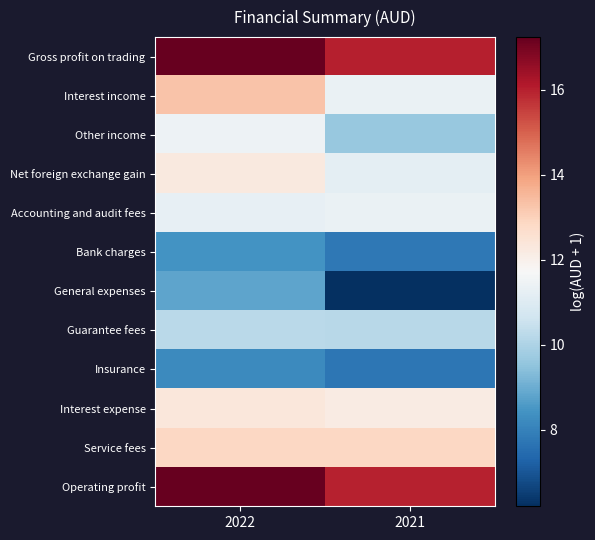

Which series has the largest total across all categories?

Gross profit on trading